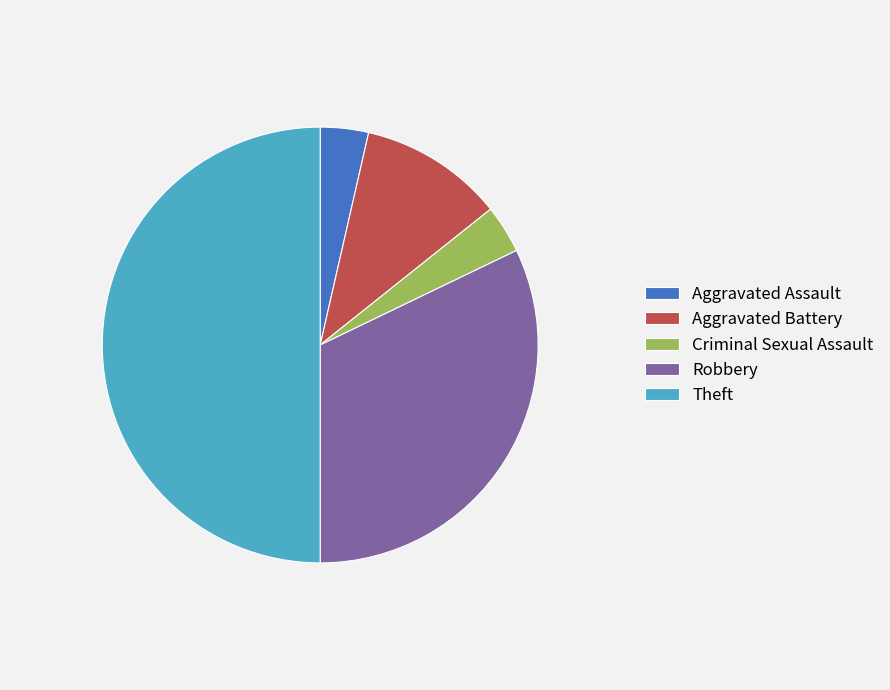

The Robbery slice represents 22% of the pie. True or false?

False